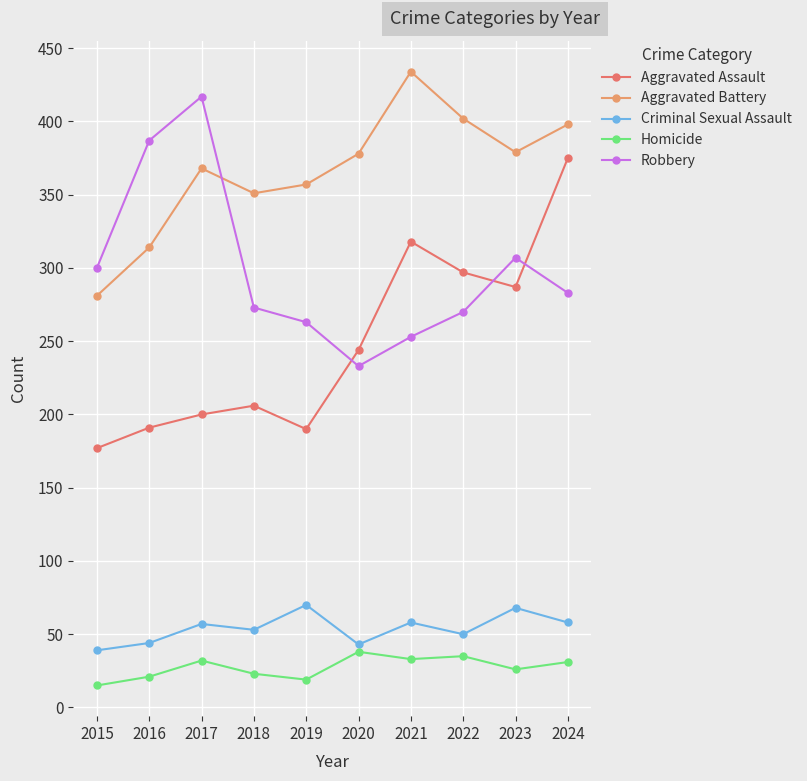

What is the sum of all Aggravated Assault values?

2485